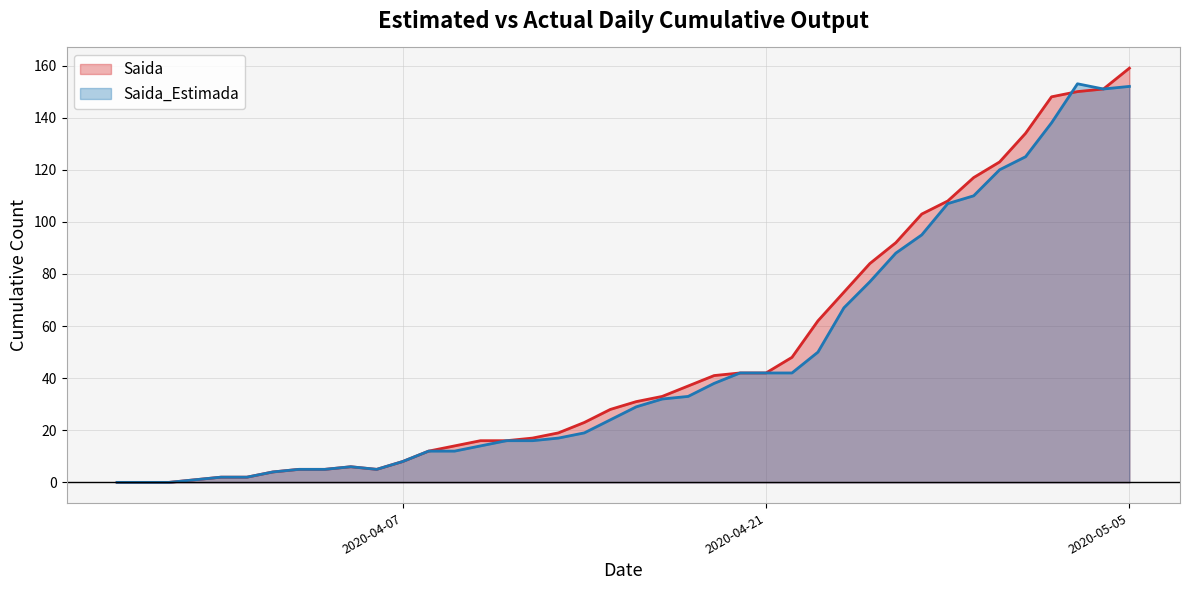

True or false: Saida_Estimada and Saida cross at least once.

True